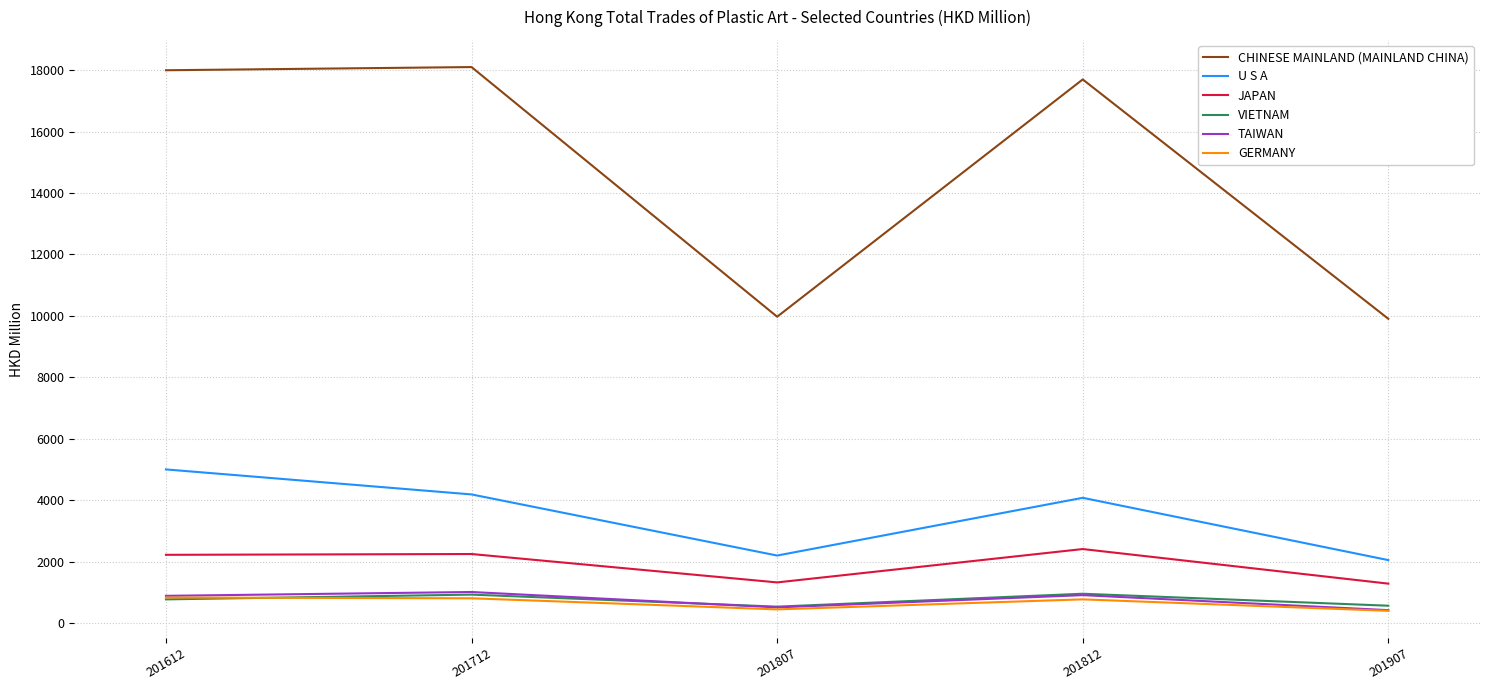

What is the difference between the highest and lowest values at 201907?

9502.7